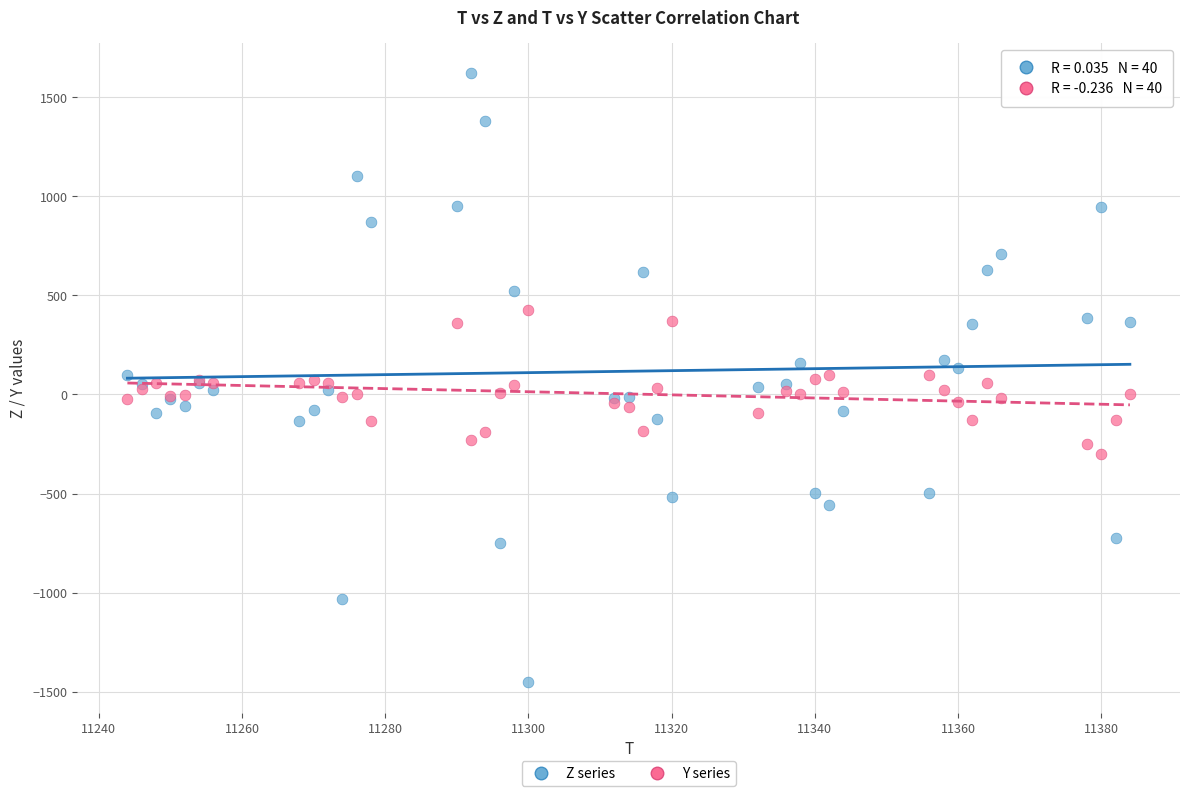

What is the X range (max minus min) for the scatter plot?

140